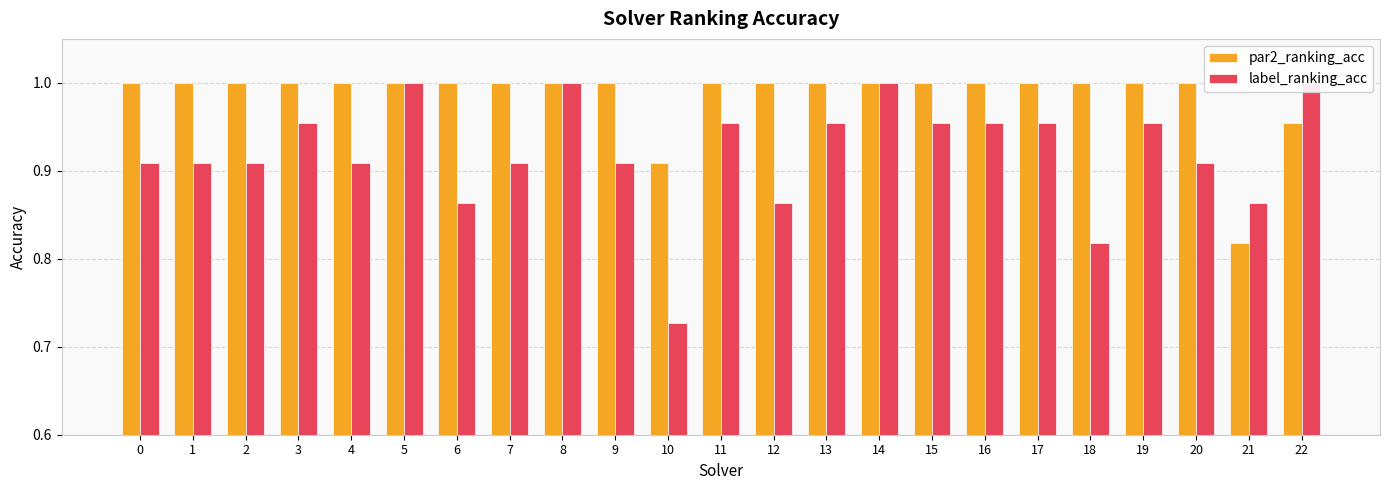

Are the bars horizontal?

No